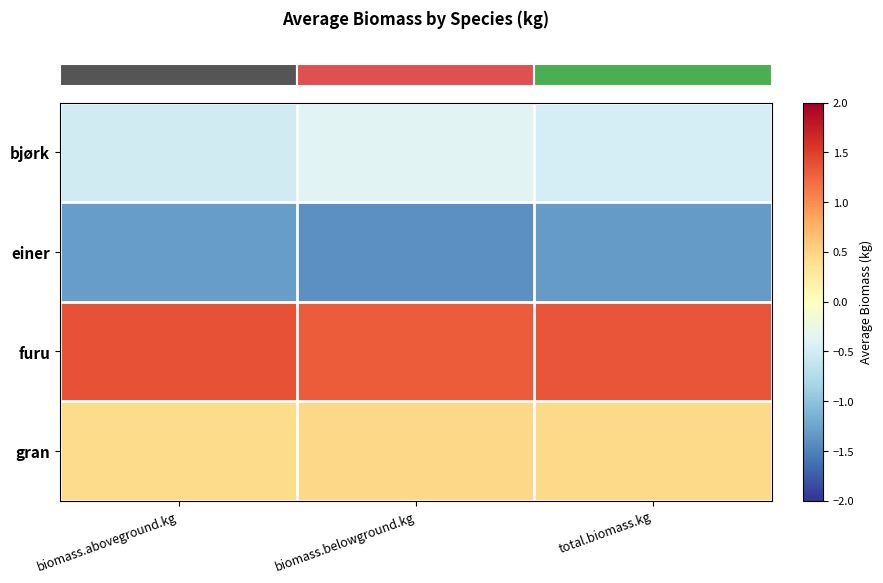

What is the spread (max minus min) of values at biomass.aboveground.kg?

2.7